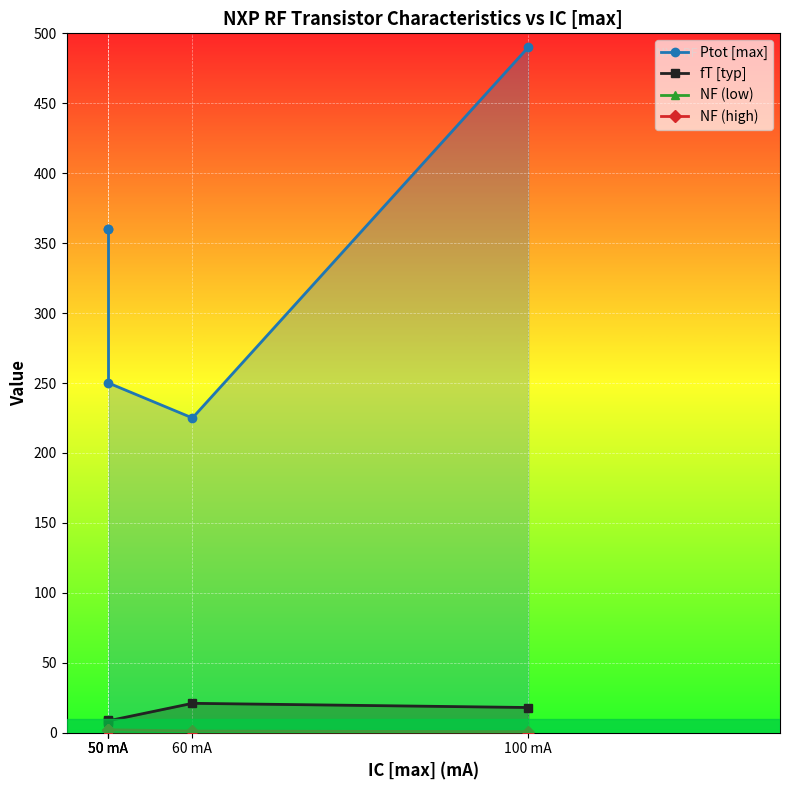

Where is the first local minimum for NF (high)?

50 mA